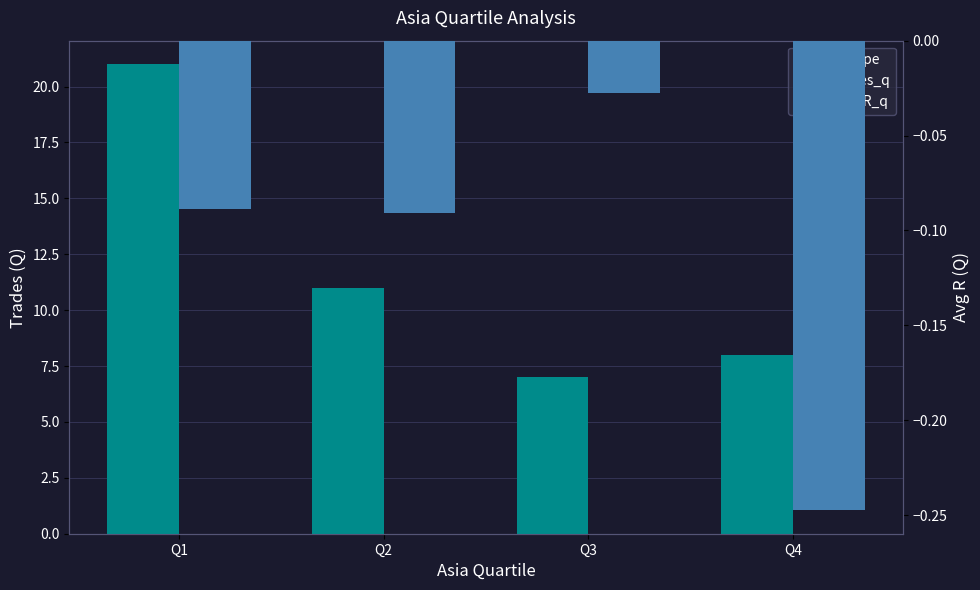

Is the value of avg_R_q at Q2 greater than the value of trades_q at Q1?

No